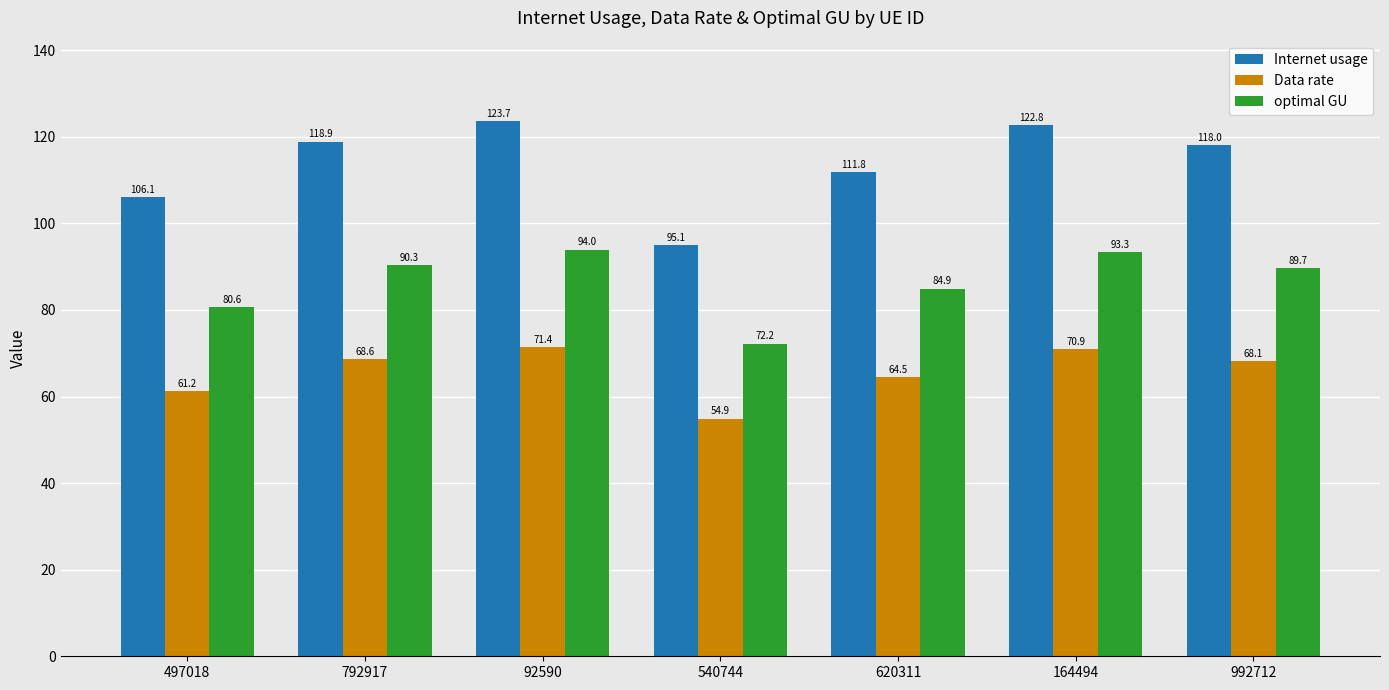

List the series in order of their peak value, highest first.

Internet usage, optimal GU, Data rate